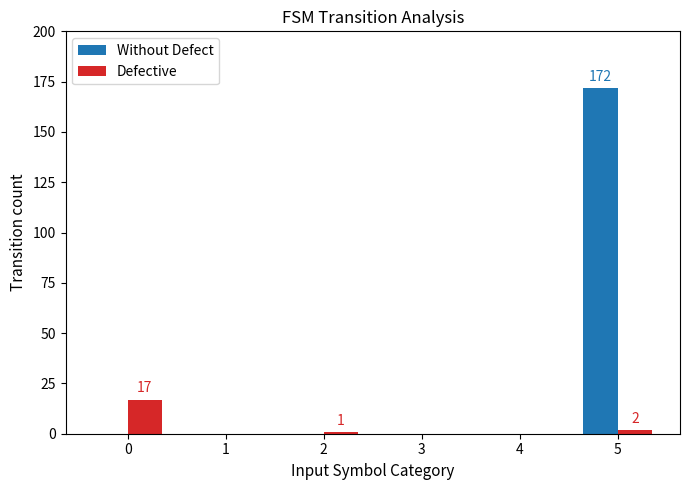

How many categories are shown in the chart?

6